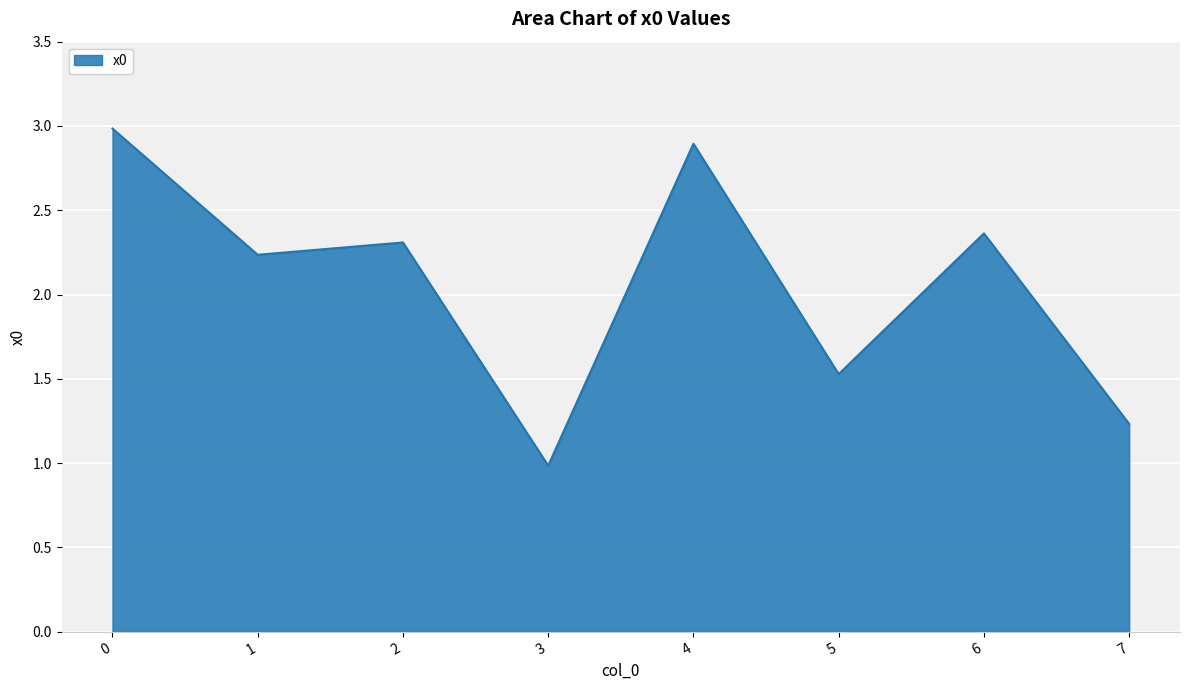

Rank the categories by value from highest to lowest.

0, 4, 6, 2, 1, 5, 7, 3